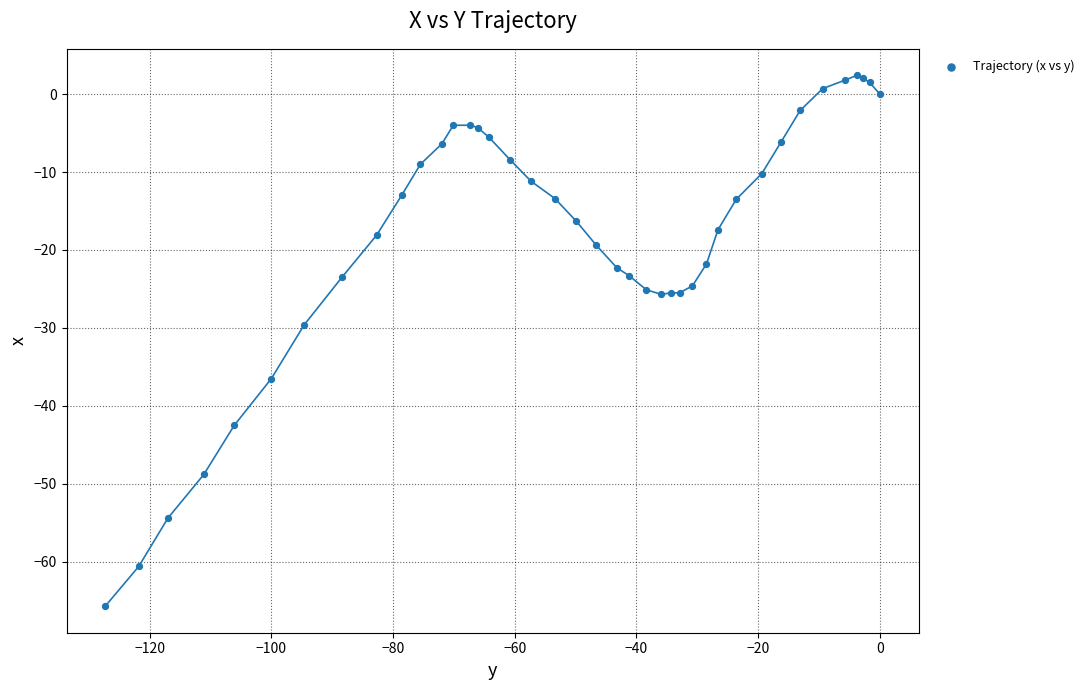

What Y value in the scatter plot is closest to -31?

-29.6